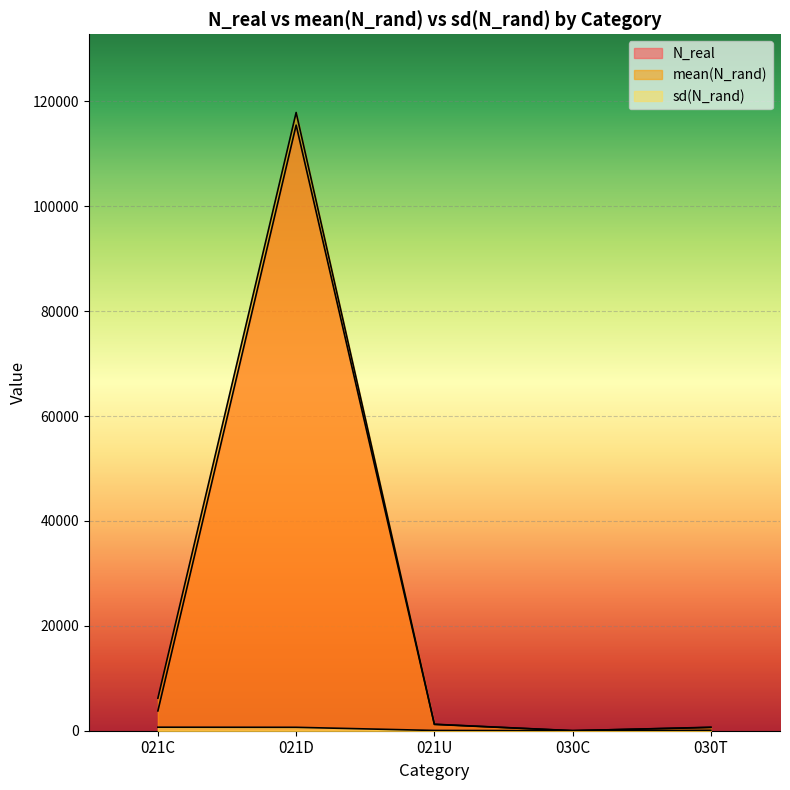

How many data points in sd(N_rand) are less than 82?

2